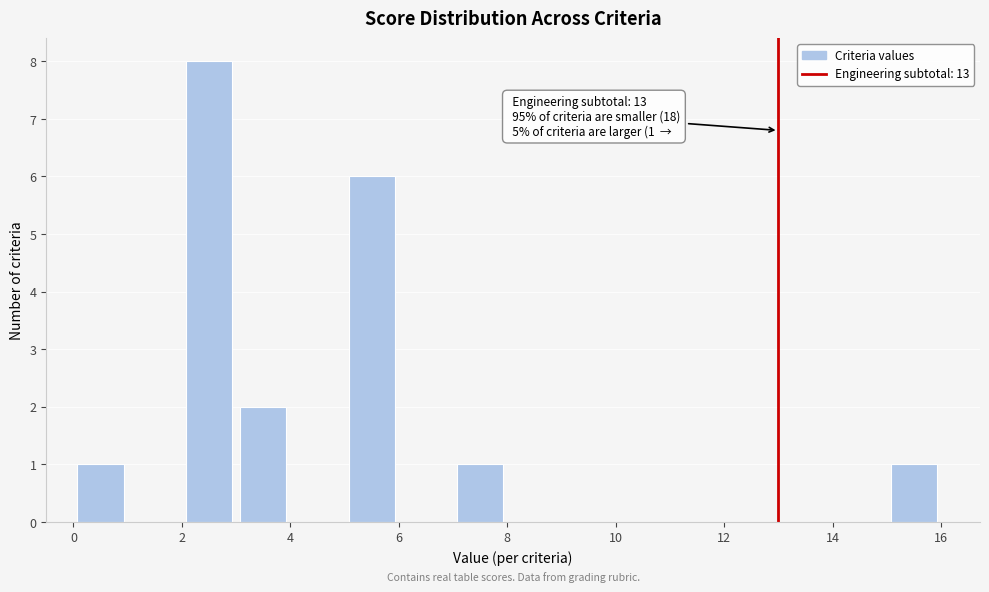

Over which range of the x-axis is the bar tallest?

2 to 3